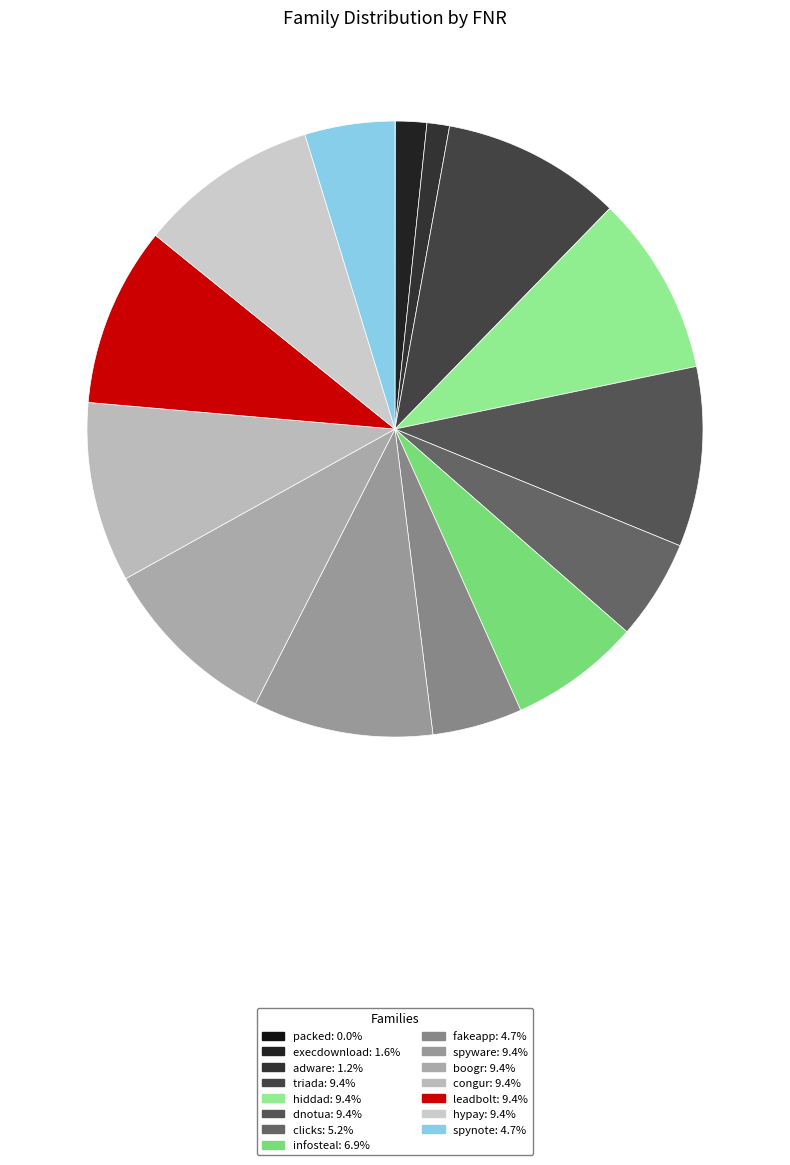

Does any single category account for the majority?

No